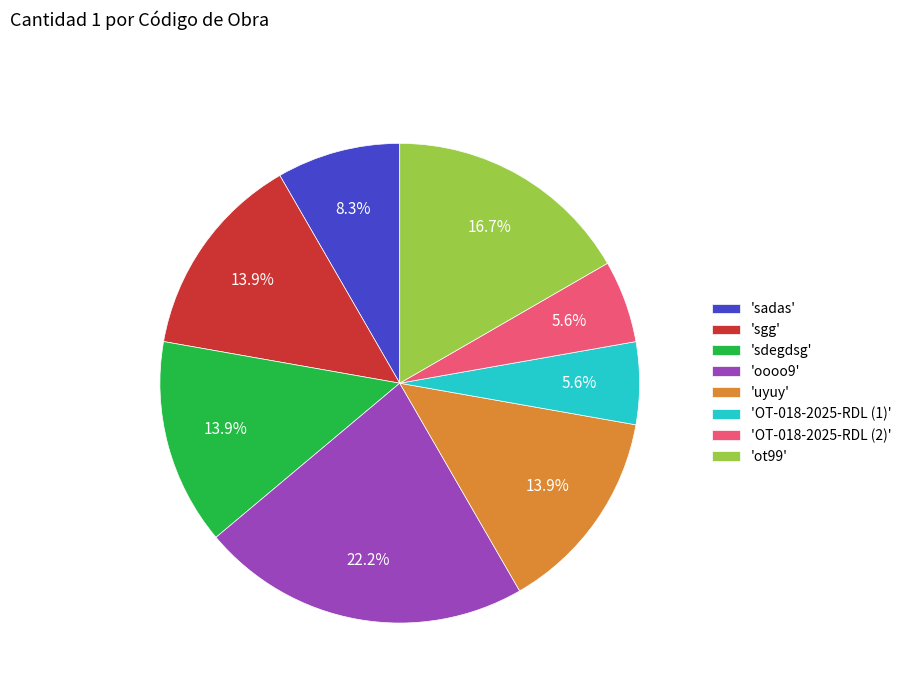

What is the ratio of the value at 'ot99' to the value at 'OT-018-2025-RDL (1)'?

3.0